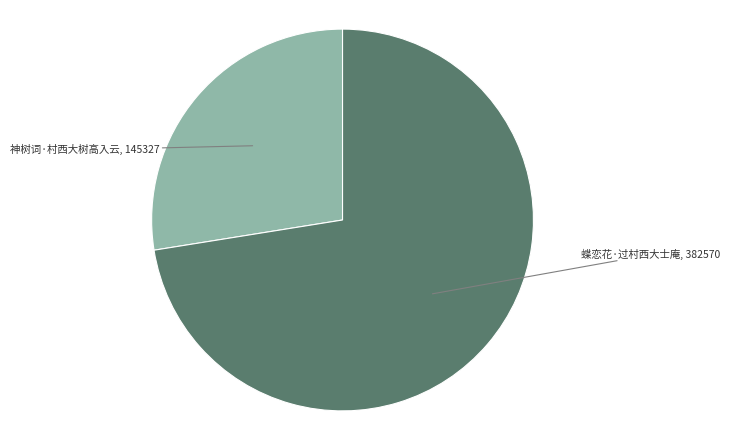

Which slice is the largest?

蝶恋花·过村西大士庵